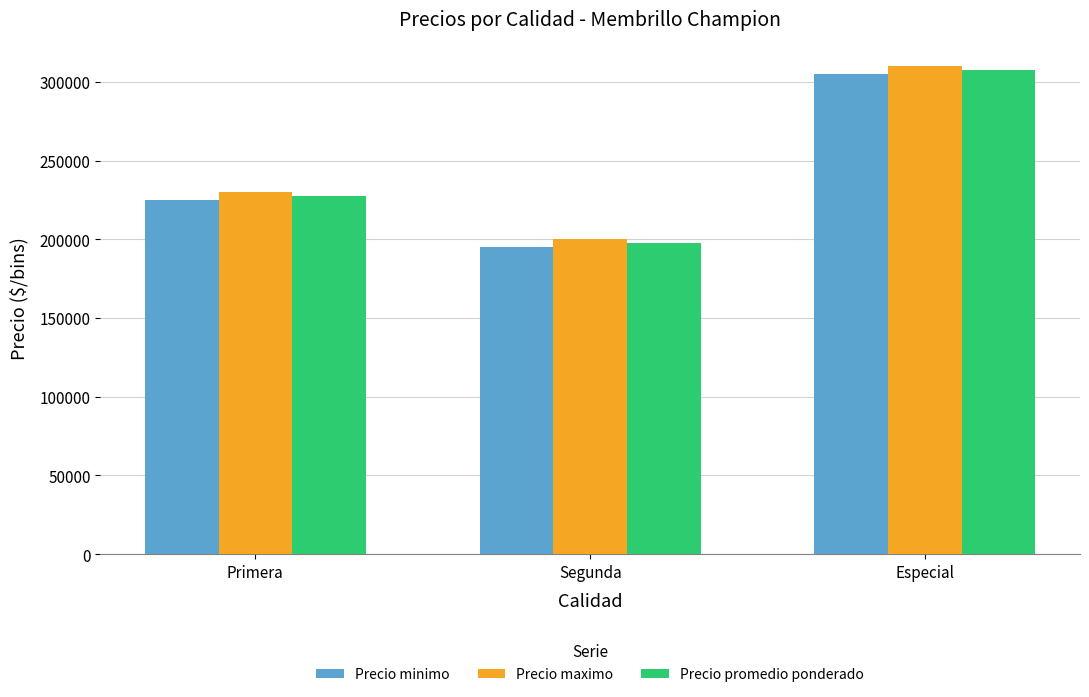

The value of Precio promedio ponderado at Primera is 136121. True or false?

False